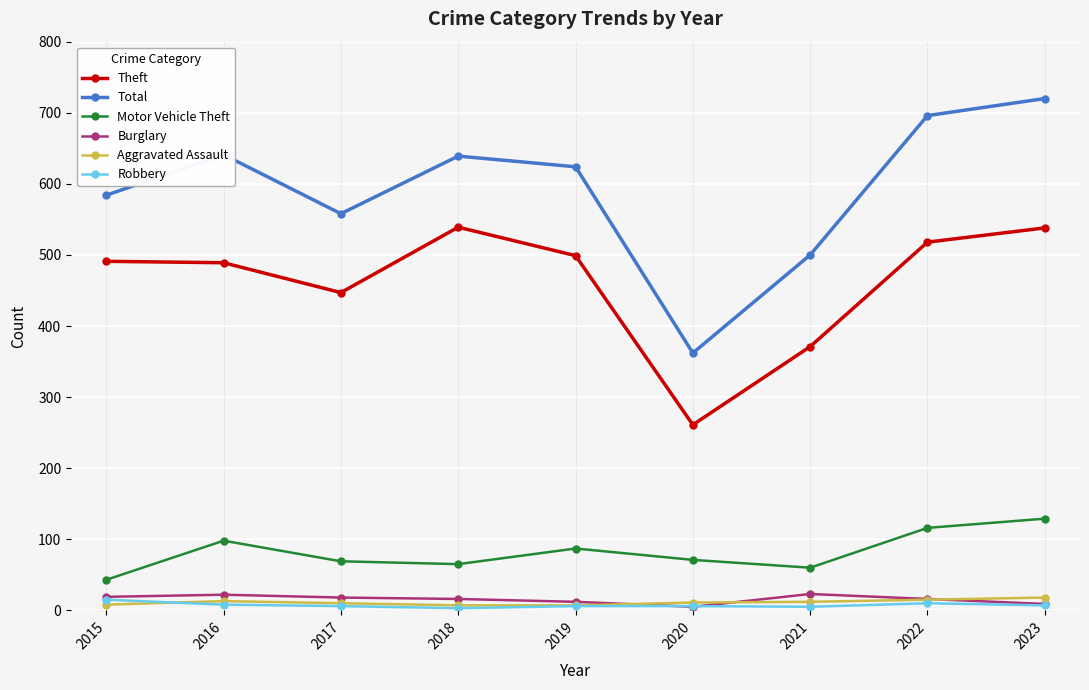

How many values in the Burglary series are below 16?

3